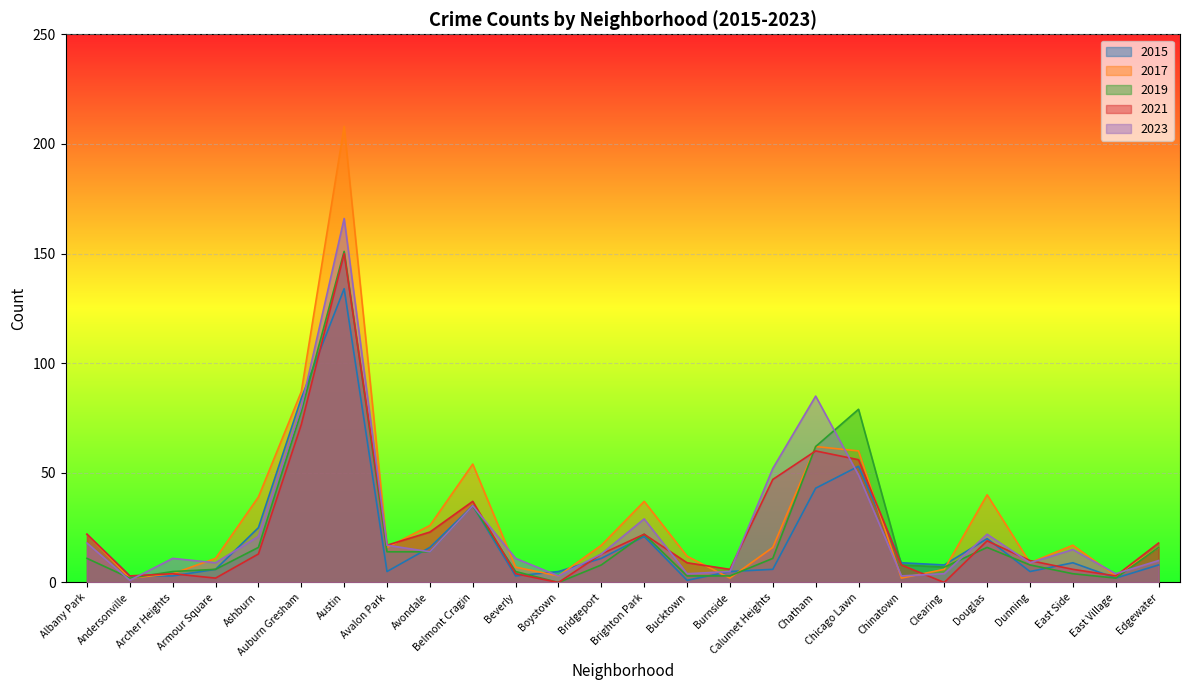

How many intersections are there between 2019 and 2021?

5